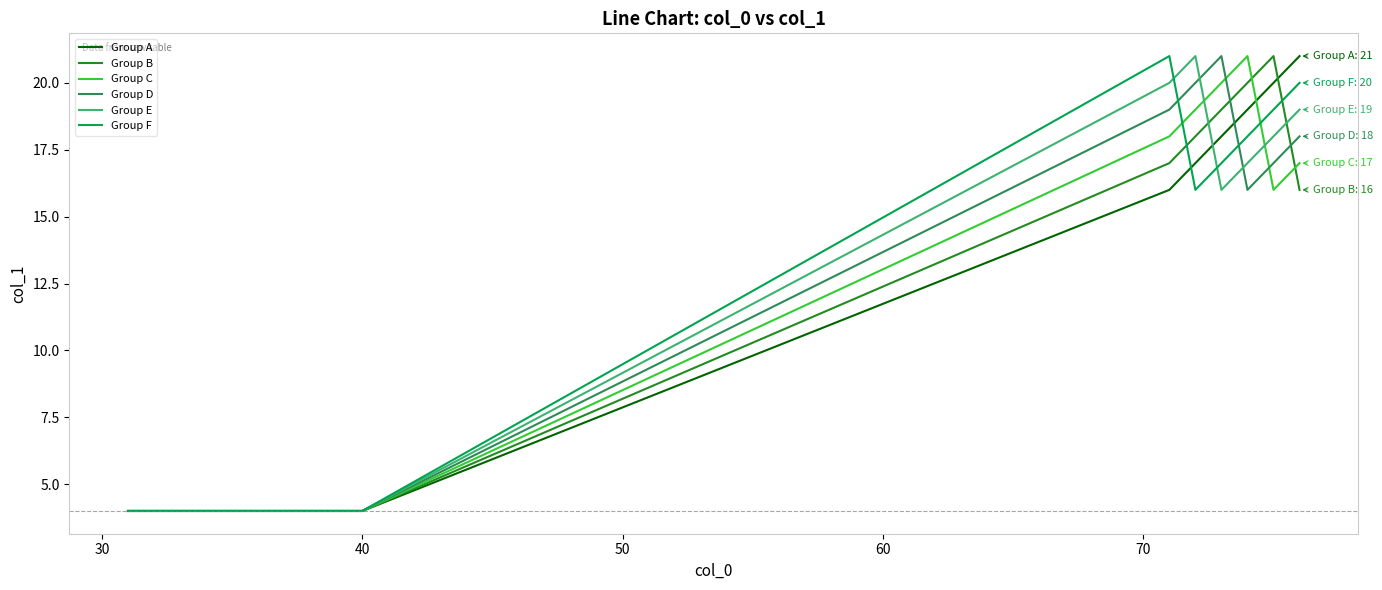

Reading left to right, extract all data points from this chart.

Group A: 4	4	4	4	4	4	4	4	4	4	16	17	18	19	20	21
Group B: 4	4	4	4	4	4	4	4	4	4	17	18	19	20	21	16
Group C: 4	4	4	4	4	4	4	4	4	4	18	19	20	21	16	17
Group D: 4	4	4	4	4	4	4	4	4	4	19	20	21	16	17	18
Group E: 4	4	4	4	4	4	4	4	4	4	20	21	16	17	18	19
Group F: 4	4	4	4	4	4	4	4	4	4	21	16	17	18	19	20